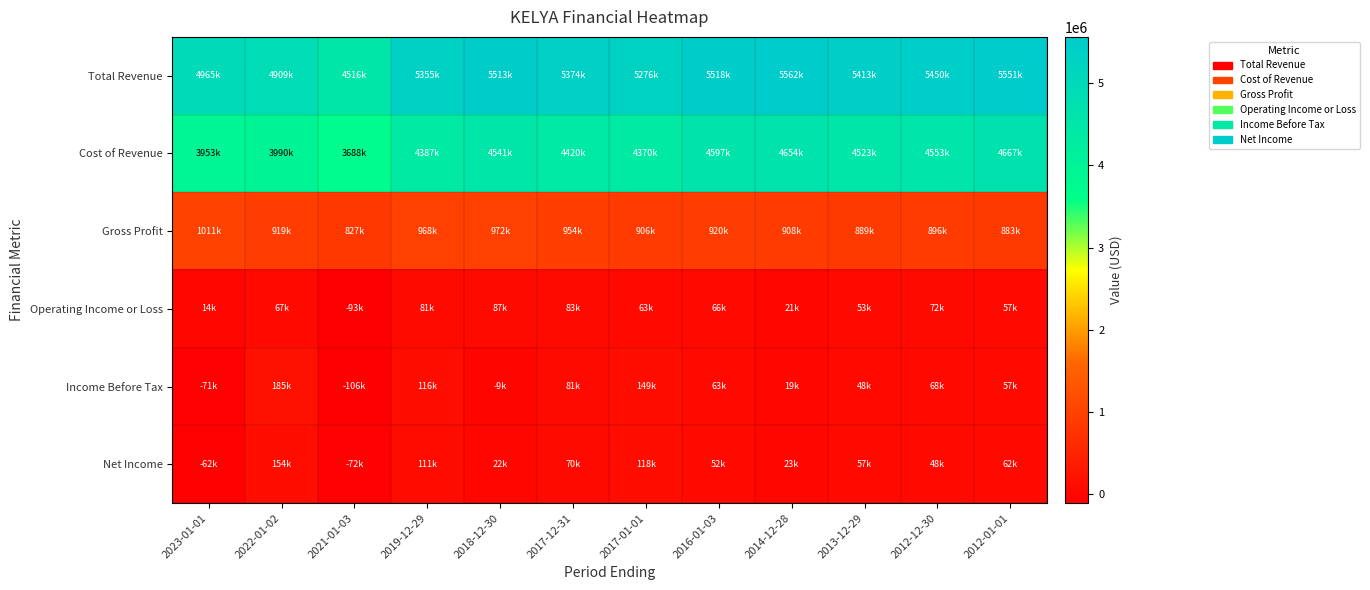

Which has a higher value, 2017-12-31 or 2014-12-28?

2014-12-28